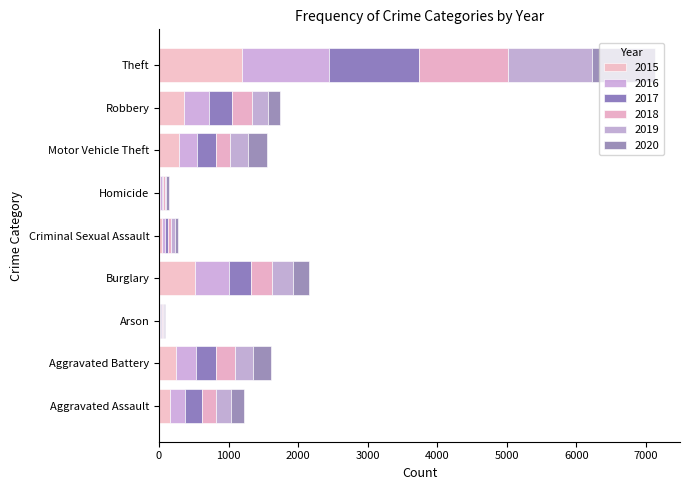

How many series are shown in this chart?

6